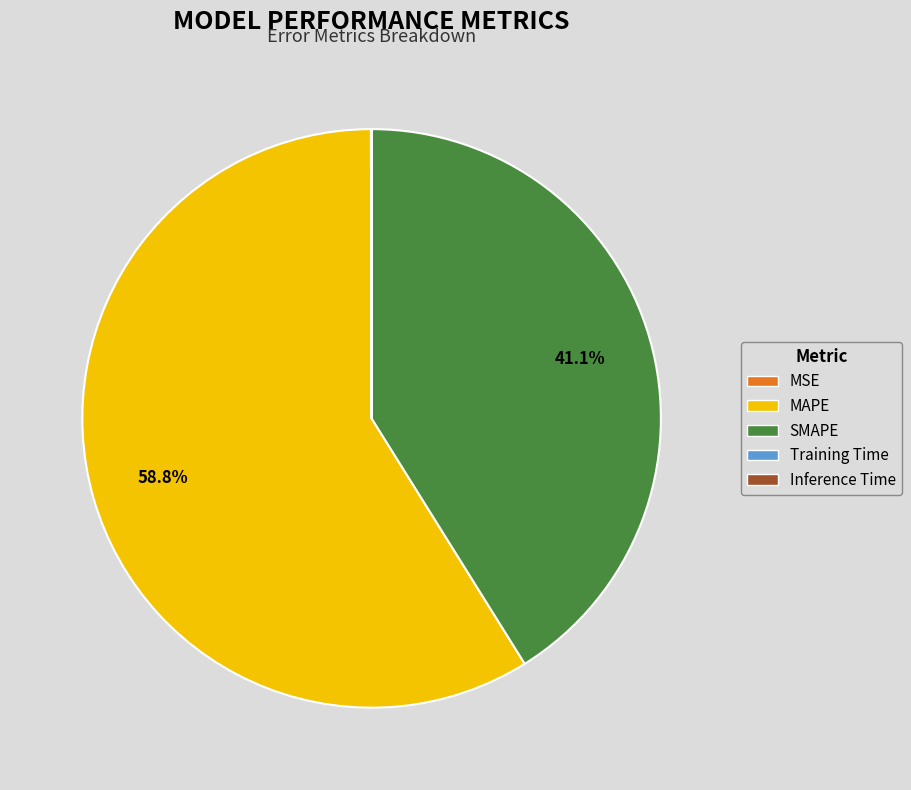

Which category has the biggest portion of the pie?

MAPE